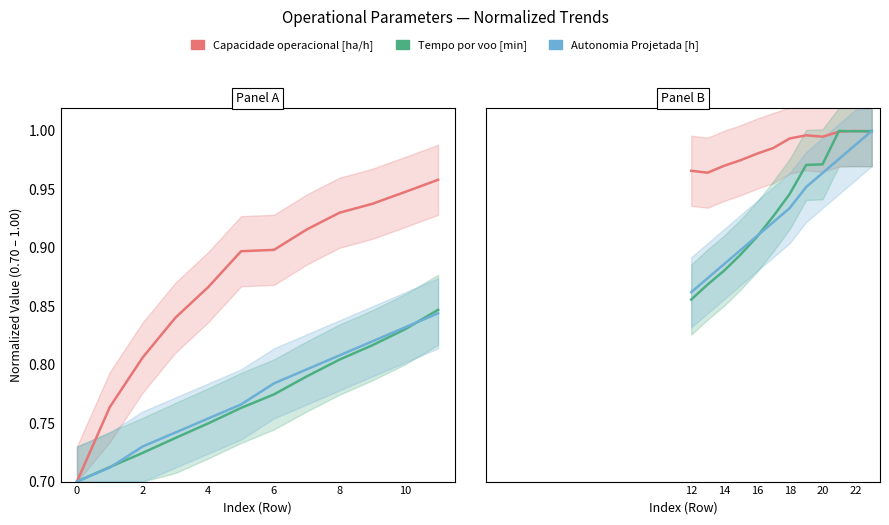

How many times do Capacidade operacional [ha/h] and Autonomia Projetada [h] cross each other?

1